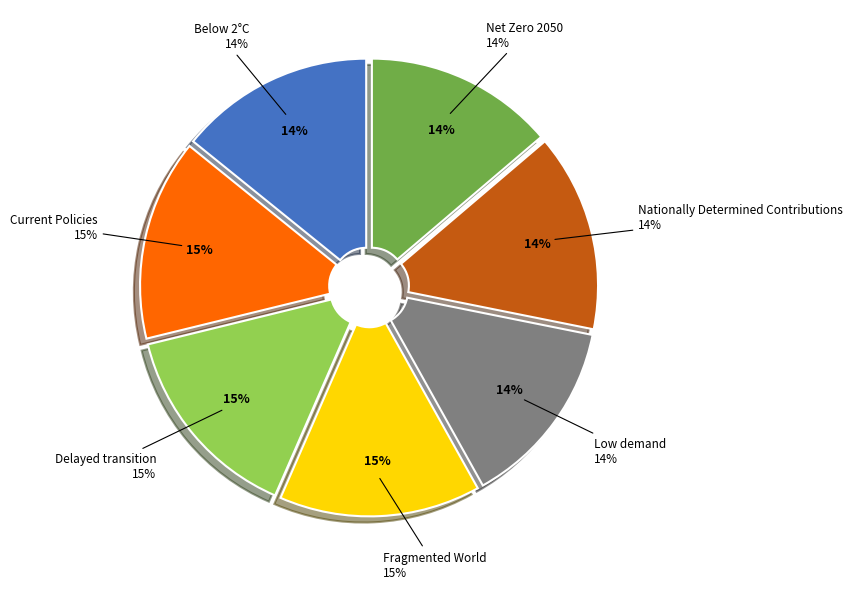

To the nearest percent, what percentage of the pie is Nationally Determined Contributions?

14%